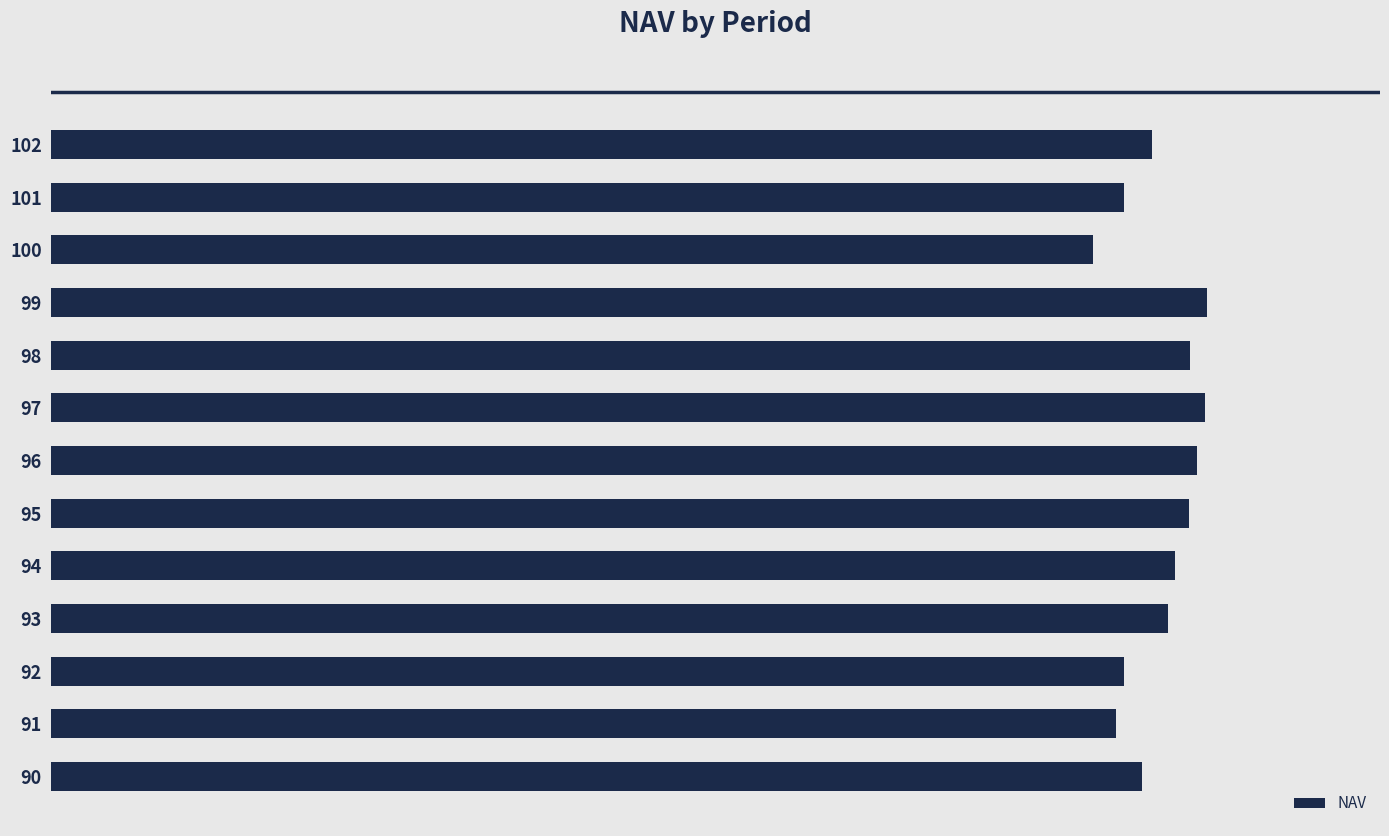

What is the minimum value shown in the chart?

16.4